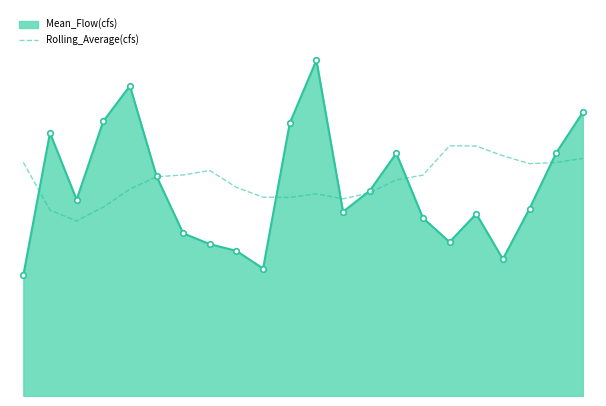

What are all the series names shown in the legend?

Mean_Flow(cfs), Rolling_Average(cfs)